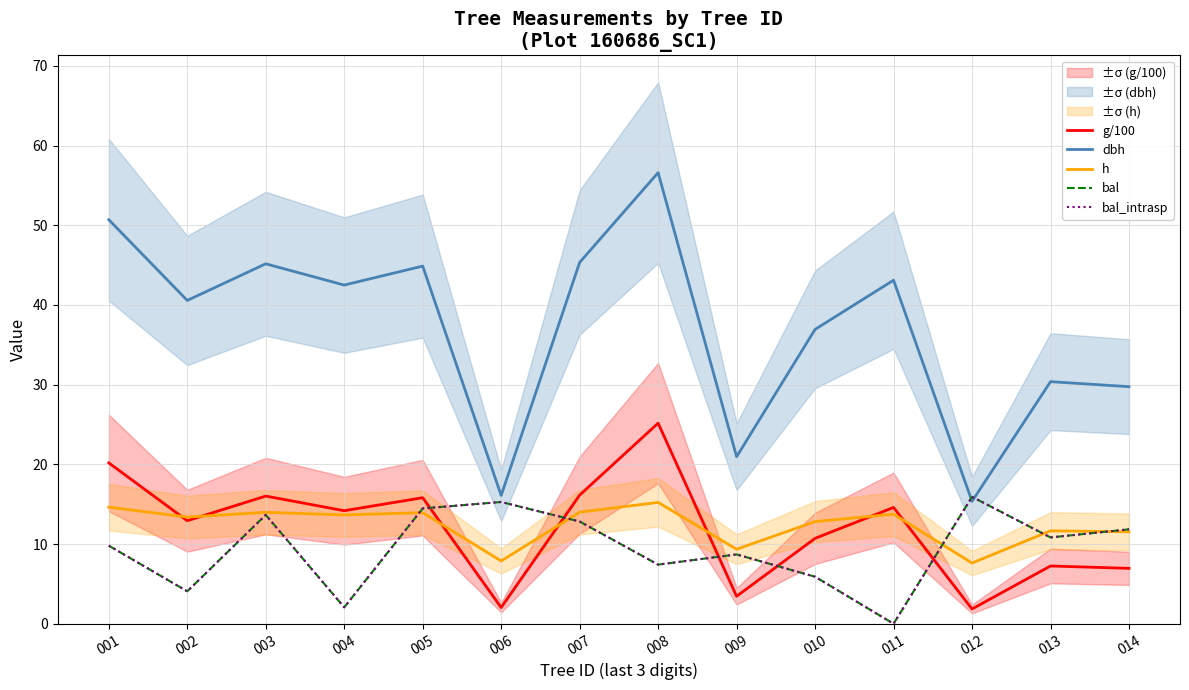

What is the value of the h point at the 2nd from the left?

13.4